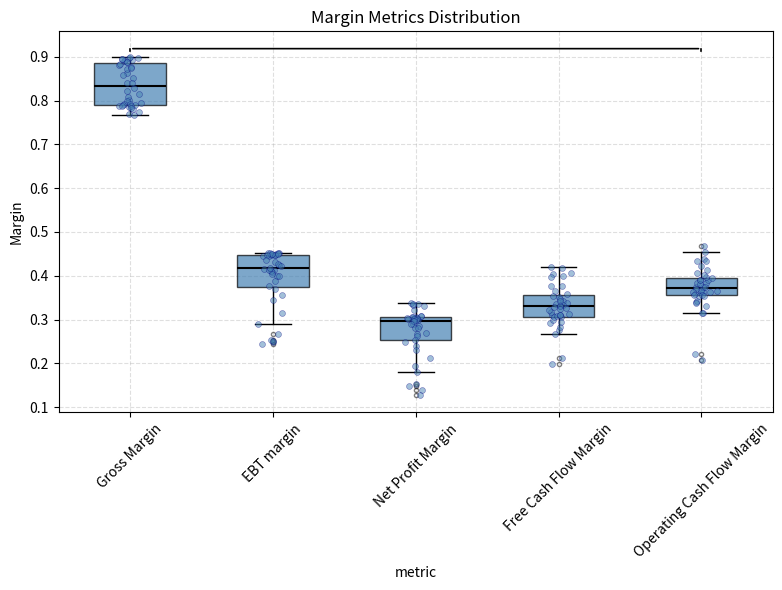

Reading left to right, transcribe this box plot: for each box, give where its median line is, the range the box spans, and where its two whiskers end, as read against the y-axis. The values are not printed on the chart, so give them approximately, as read against the axis.

Gross Margin: median 0.83, box 0.79 to 0.89, whiskers 0.77 to 0.90
EBT margin: median 0.42, box 0.37 to 0.45, whiskers 0.29 to 0.45 (just above the box's upper edge)
Net Profit Margin: median 0.30, box 0.25 to 0.31, whiskers 0.18 to 0.34
Free Cash Flow Margin: median 0.33, box 0.31 to 0.36, whiskers 0.27 to 0.42
Operating Cash Flow Margin: median 0.37, box 0.36 to 0.40, whiskers 0.31 to 0.45